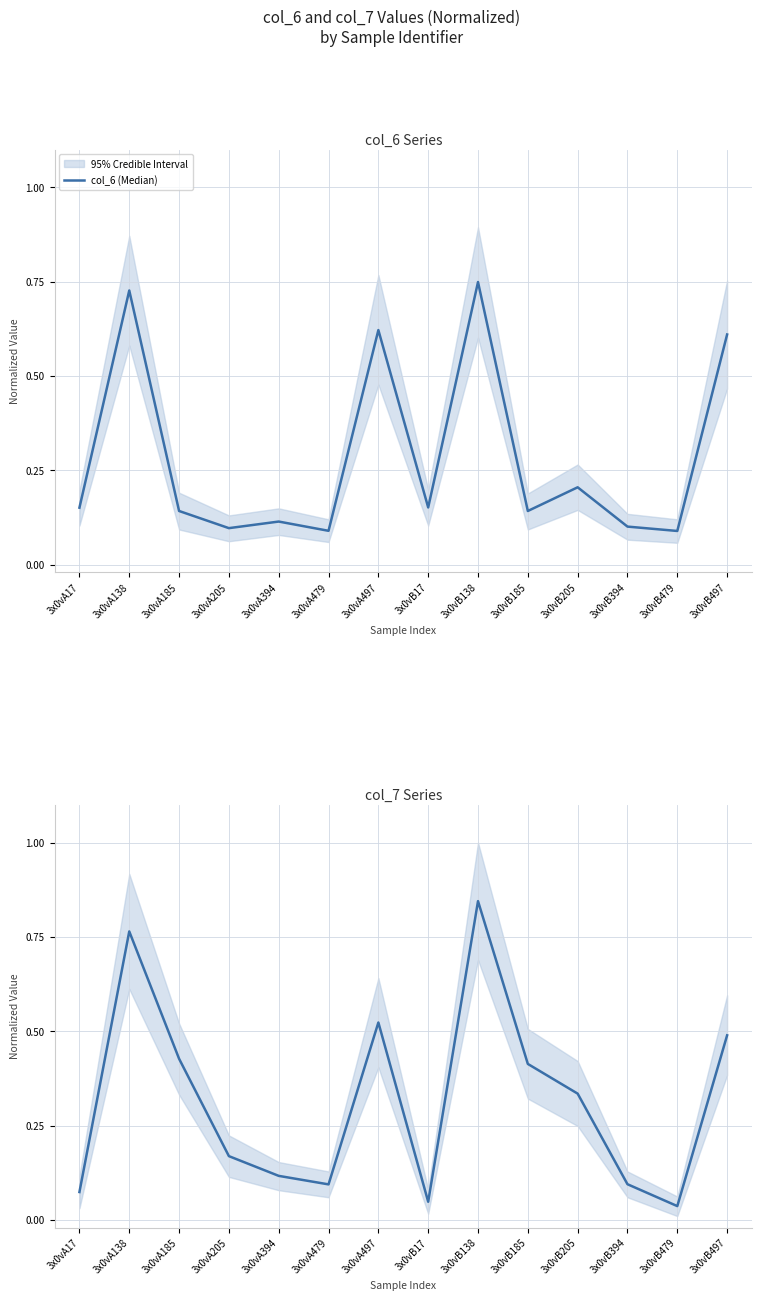

At which category does col_7 (Median) reach its first local valley?

3x0vA479